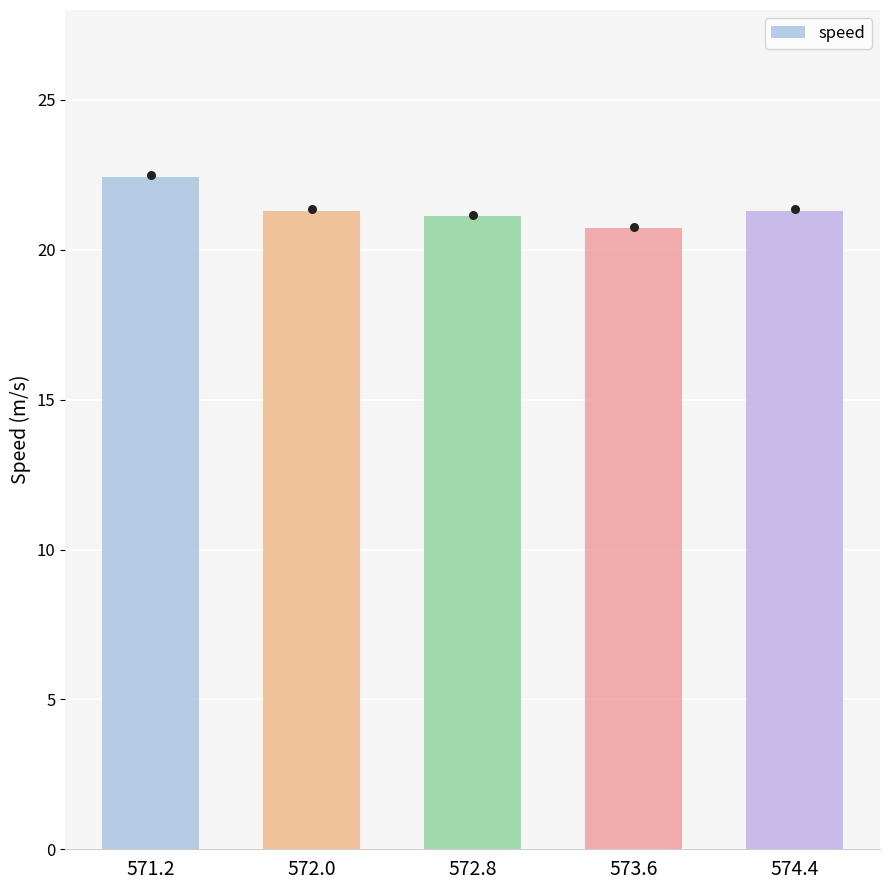

Approximately how many times larger is the value at 572.8 compared to 574.4?

1.0